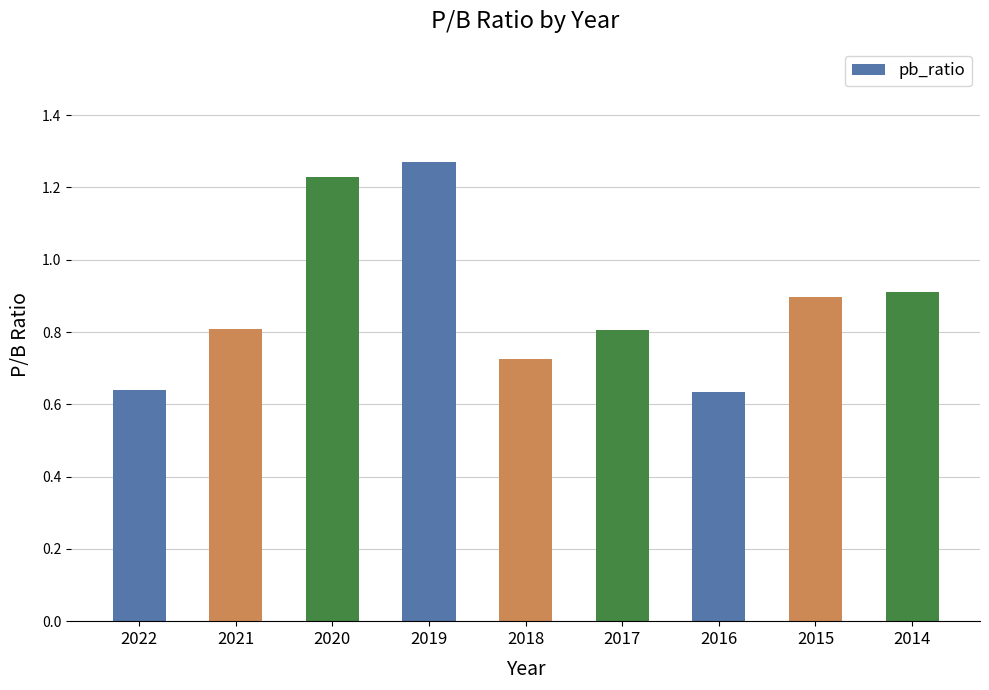

Which has a higher value, 2022 or 2019?

2019